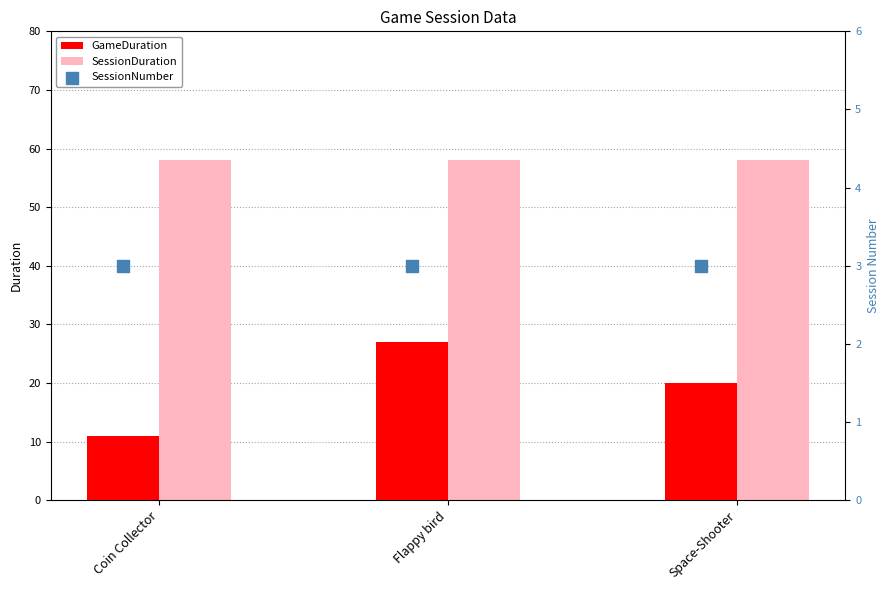

Which series reaches the minimum Y coordinate?

SessionNumber